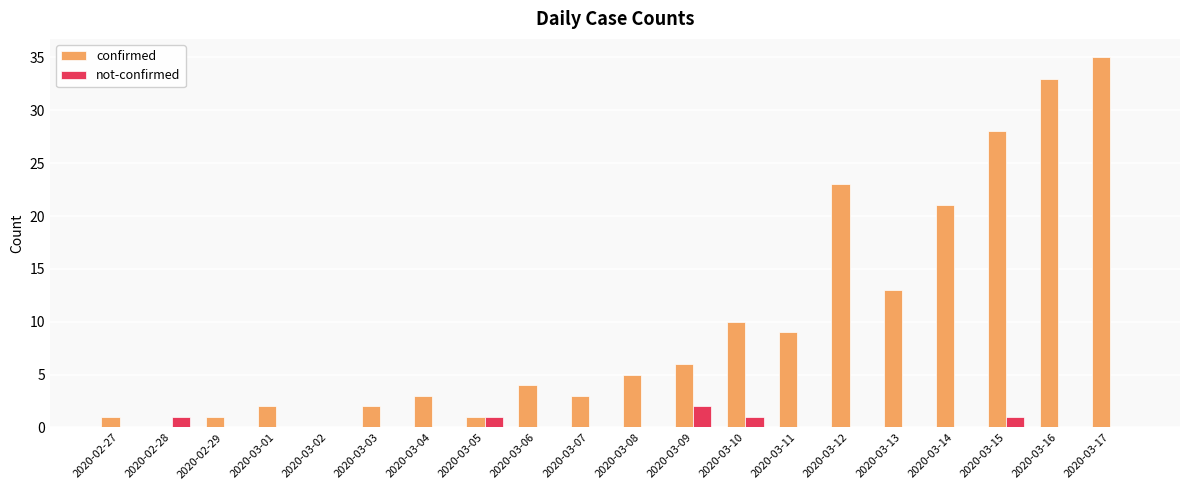

What is the sum of all confirmed values?

200